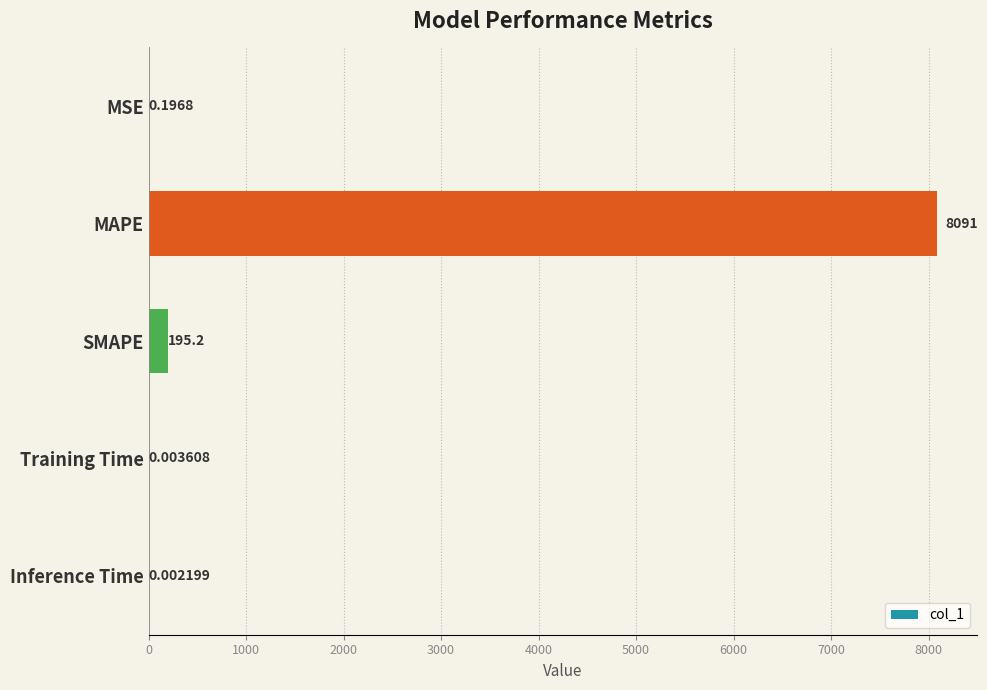

Are the bars horizontal?

Yes